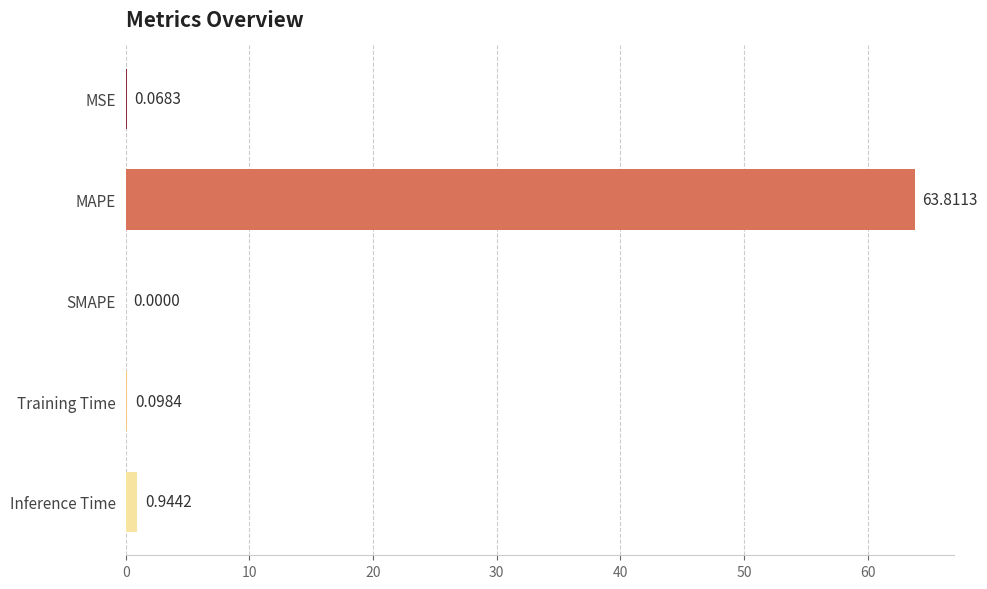

What is the sum of the values at Training Time and MAPE?

63.9